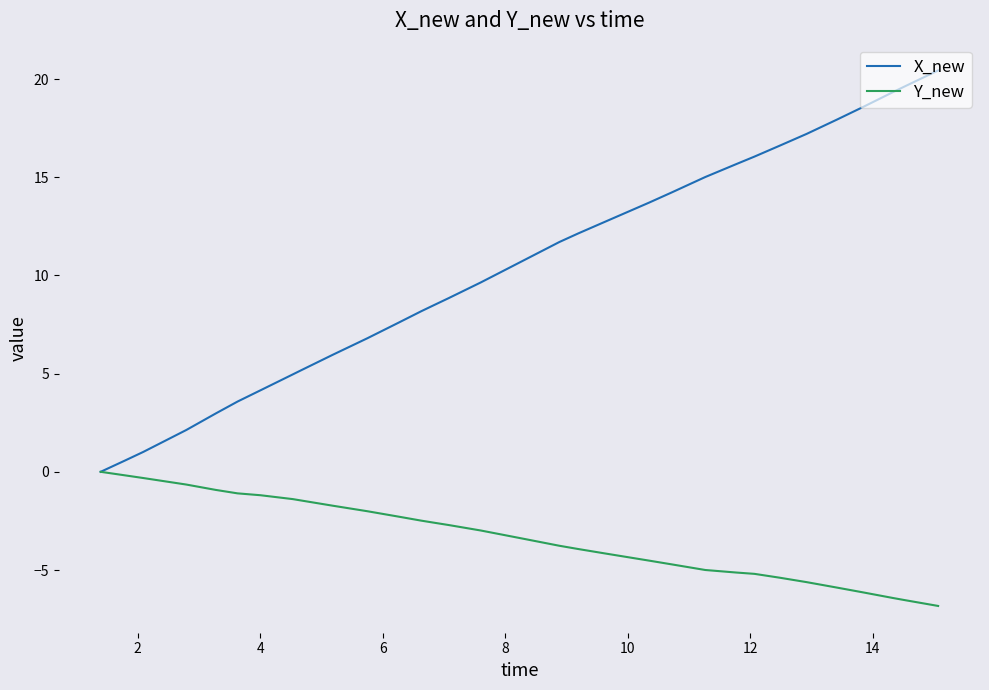

Which series has the largest range (max minus min)?

X_new